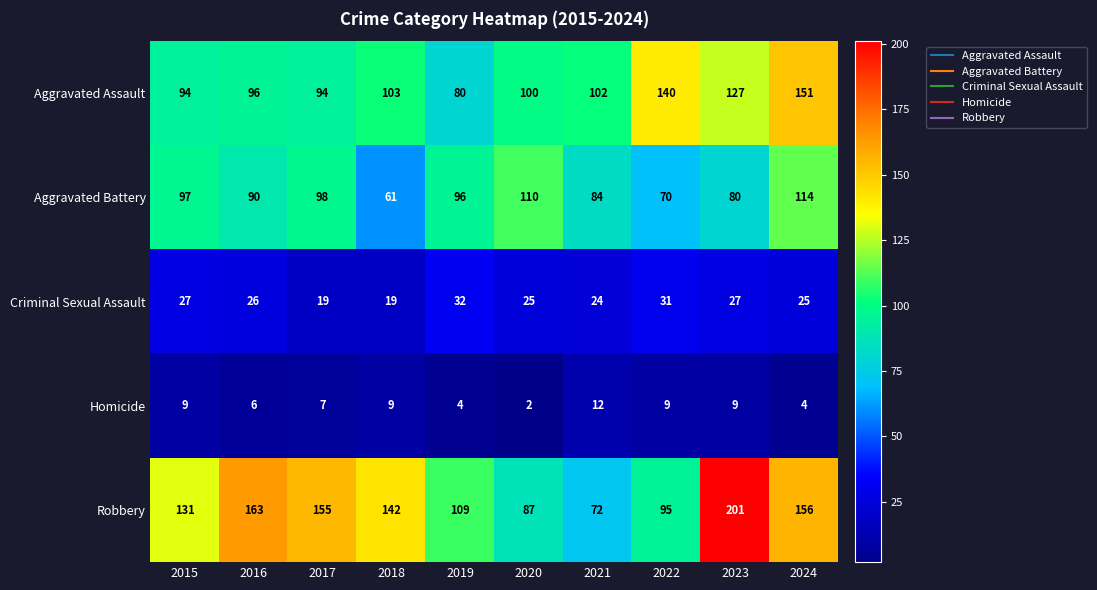

Is it true that Aggravated Assault equals 103 at 2018?

True